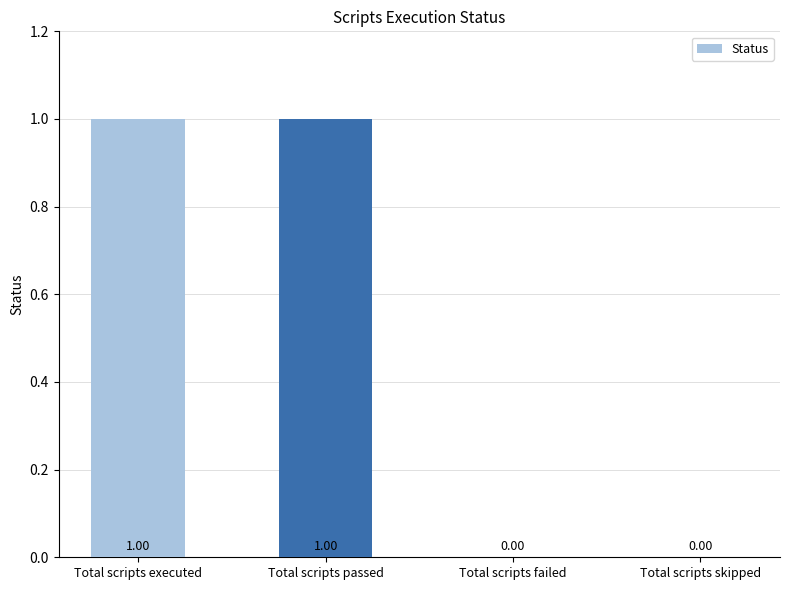

Reading left to right, what are all the values shown in this chart?

Total scripts executed=1	Total scripts passed=1	Total scripts failed=0	Total scripts skipped=0